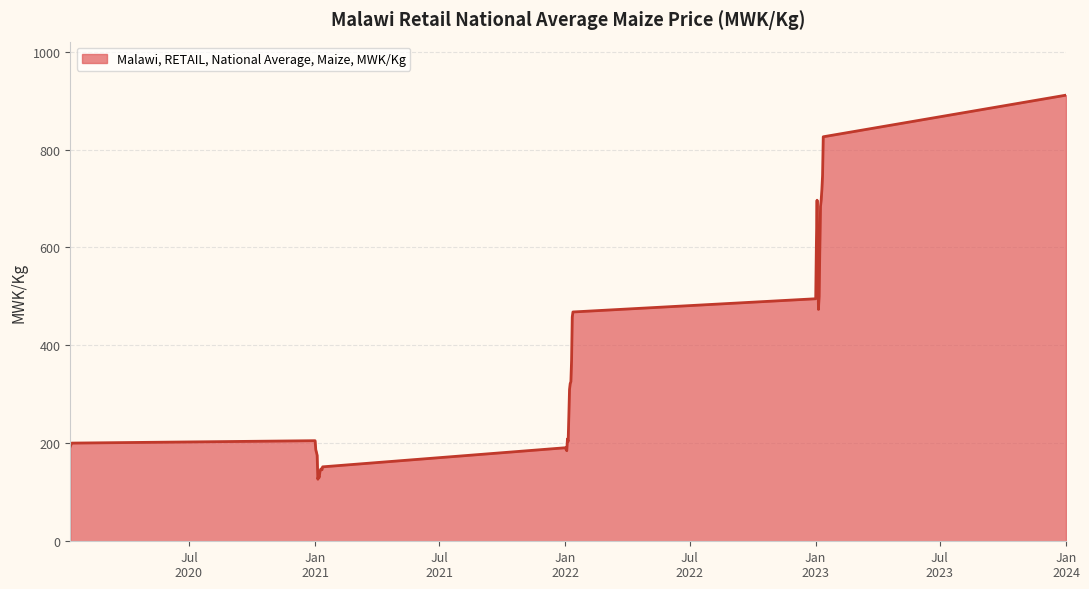

What is the maximum value shown in the chart?

911.0